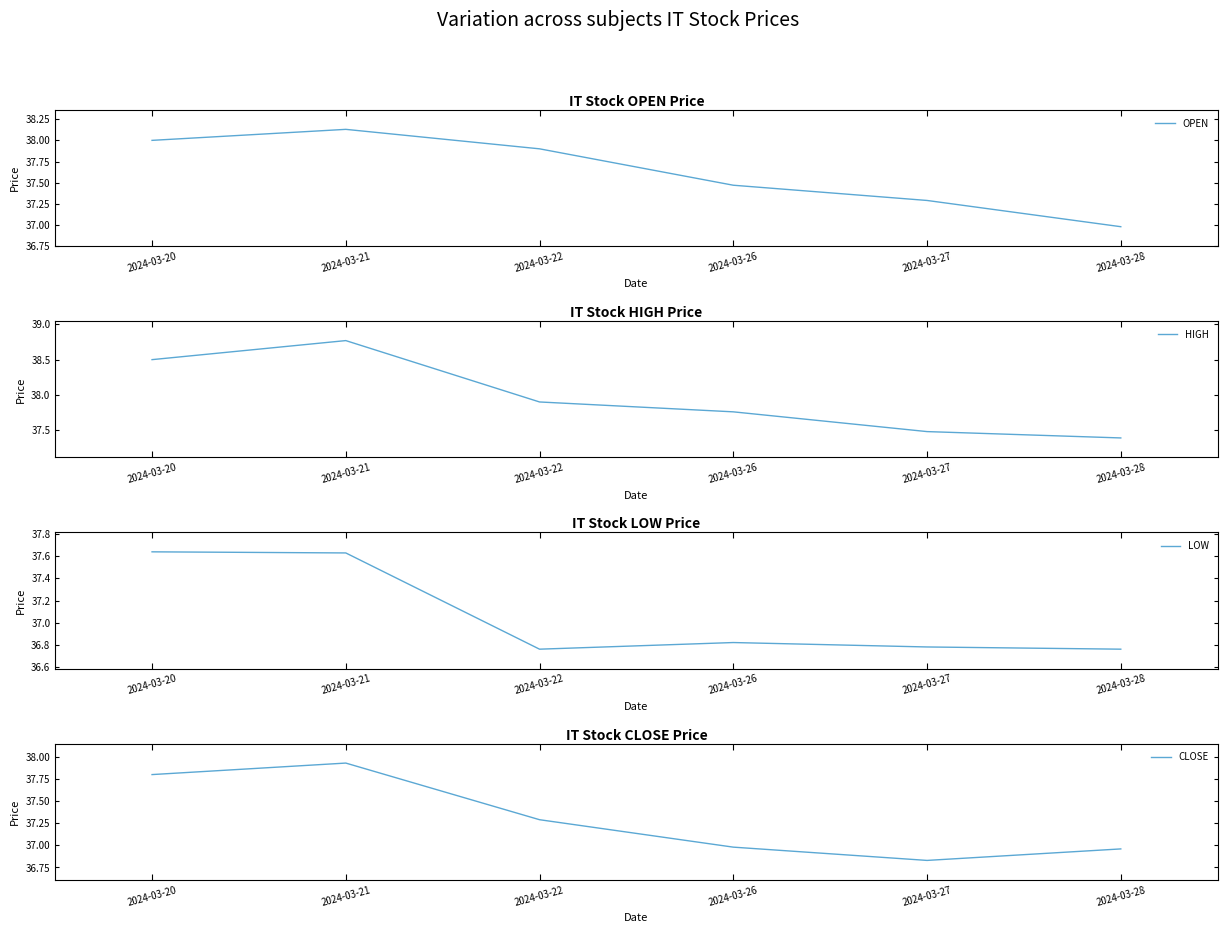

What is the sum of the HIGH values at 2024-03-22 and 2024-03-20?

76.4